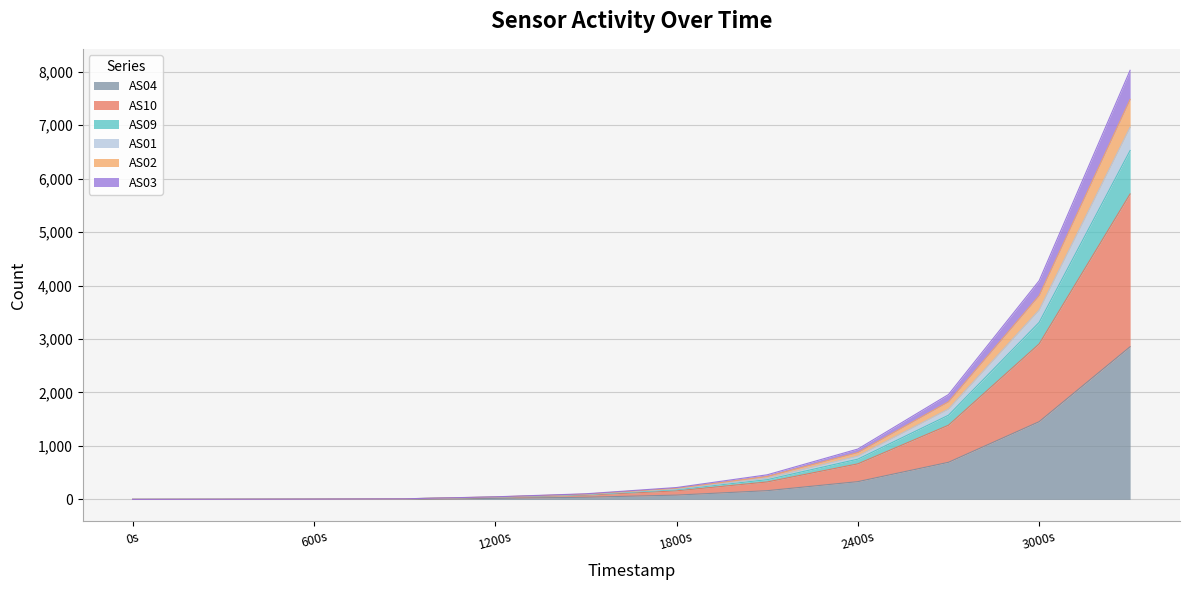

True or false: AS02 has more than 0 points higher than both neighbors.

False